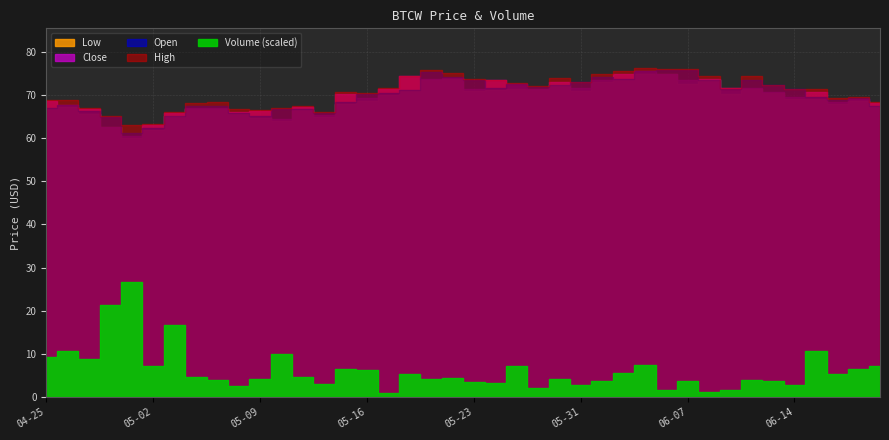

Which category has the lowest value in the High series?

2024-05-01